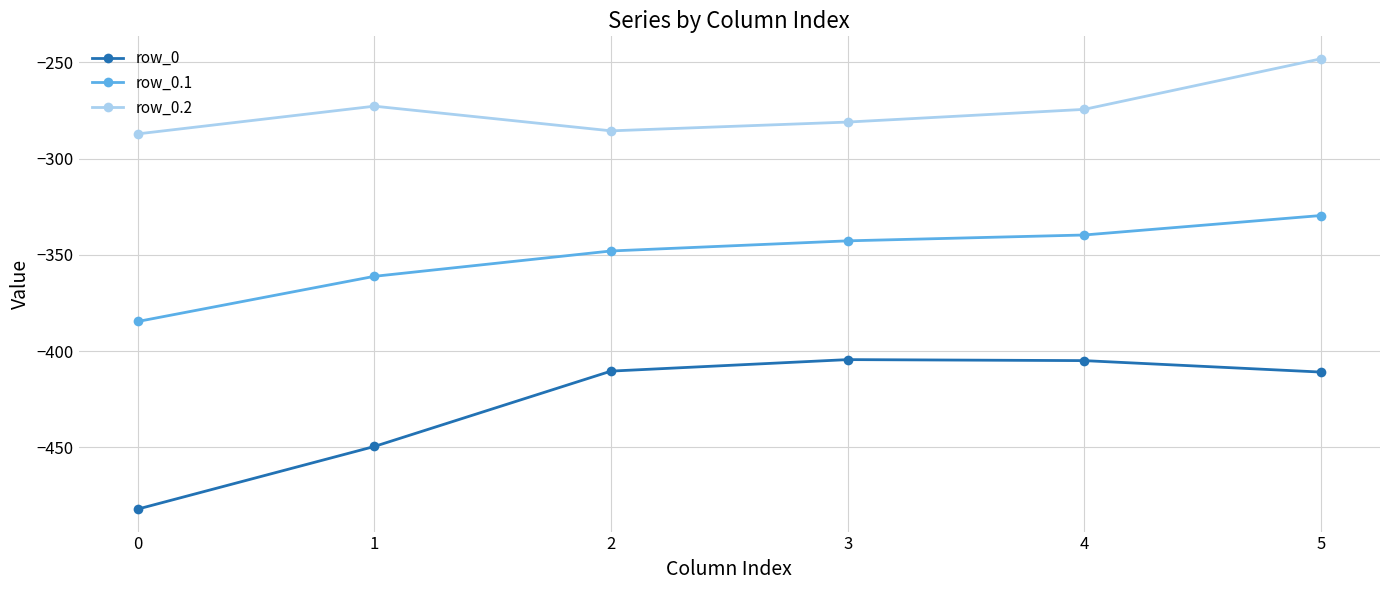

What is the sum of the row_0.2 values at 3 and 5?

-529.1